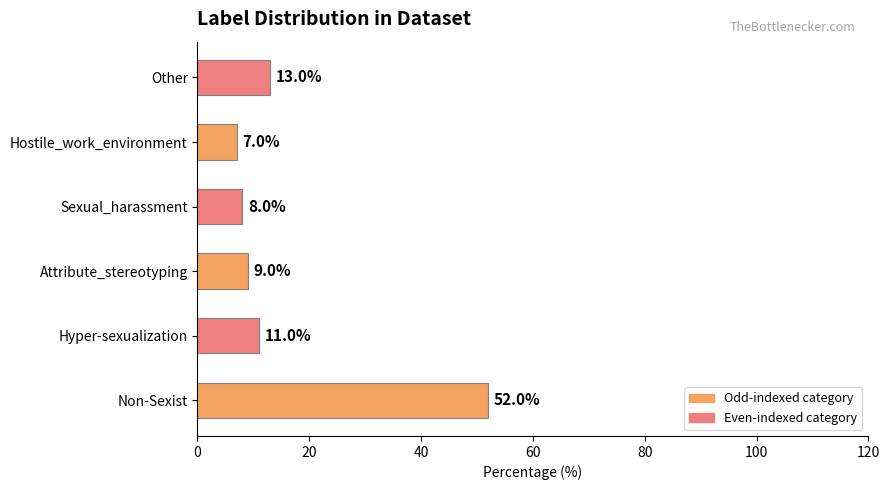

List the labels in order of value, smallest first.

Hostile_work_environment, Sexual_harassment, Attribute_stereotyping, Hyper-sexualization, Other, Non-Sexist